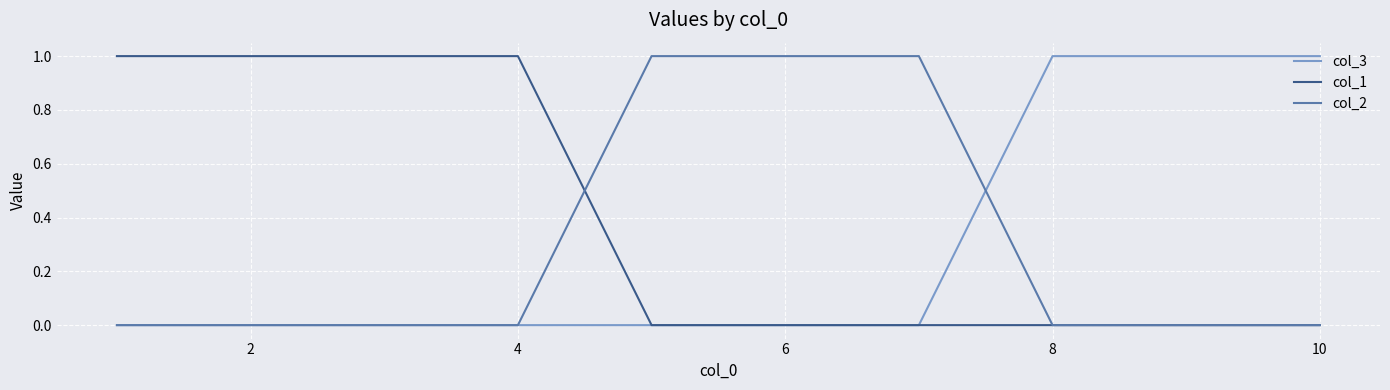

What are all the series names shown in the legend?

col_3, col_1, col_2